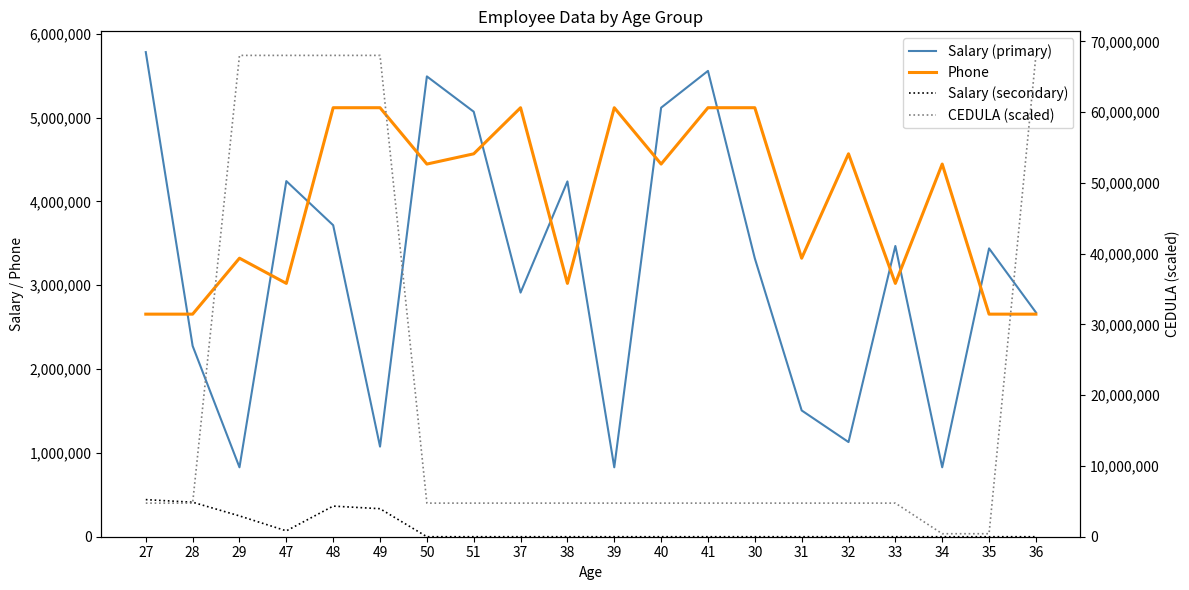

At which category is the sum across all series the highest?

48